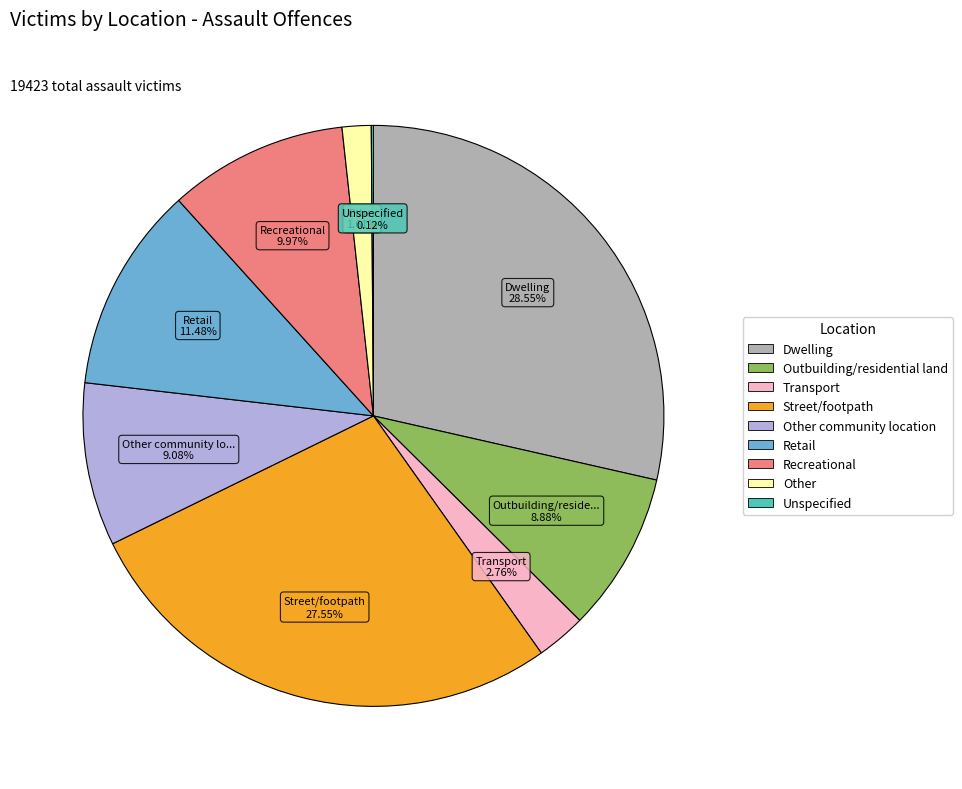

Does any single category account for the majority?

No